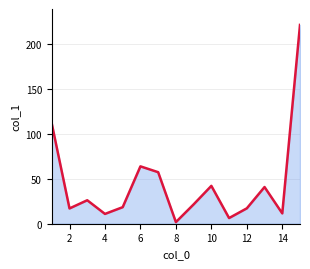

How many lines are shown in the chart?

1